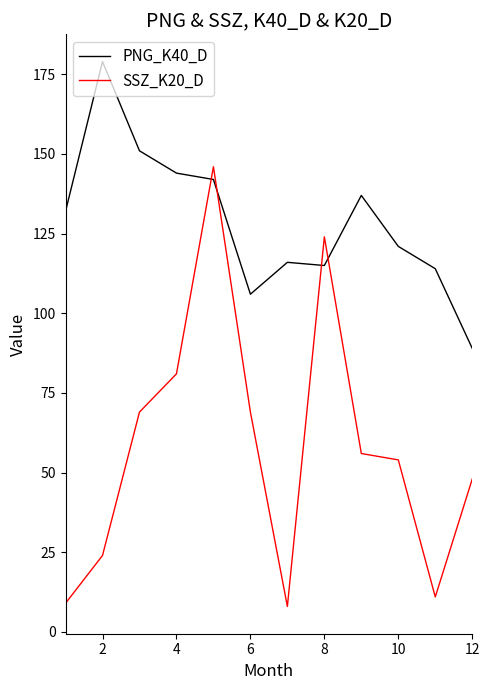

True or false: PNG_K40_D and SSZ_K20_D intersect in this chart.

True